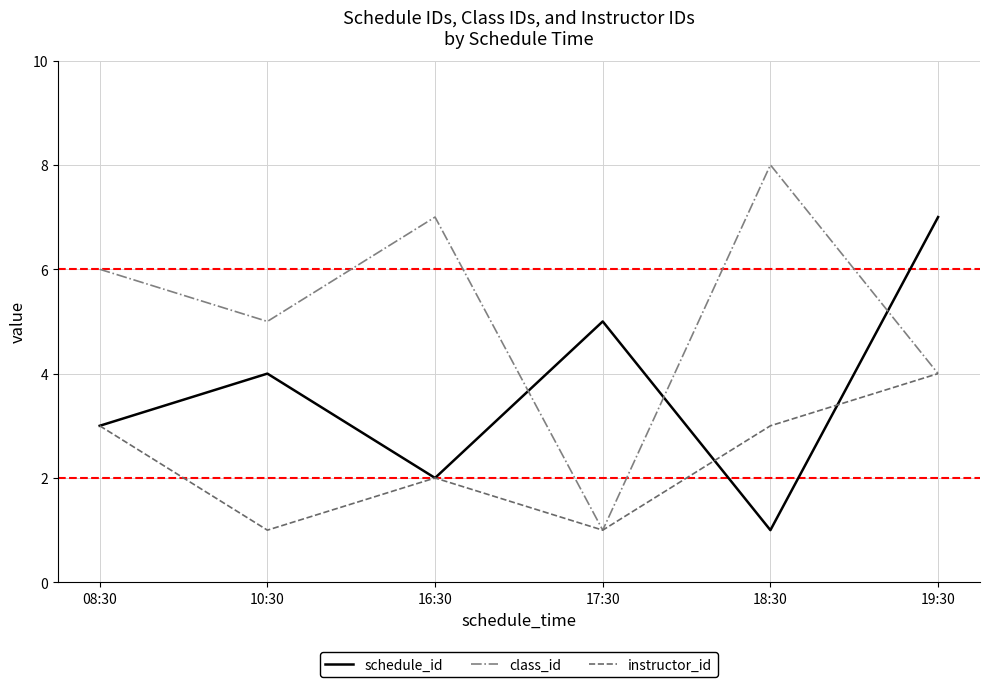

The value of class_id at 10:30 is 5. True or false?

True